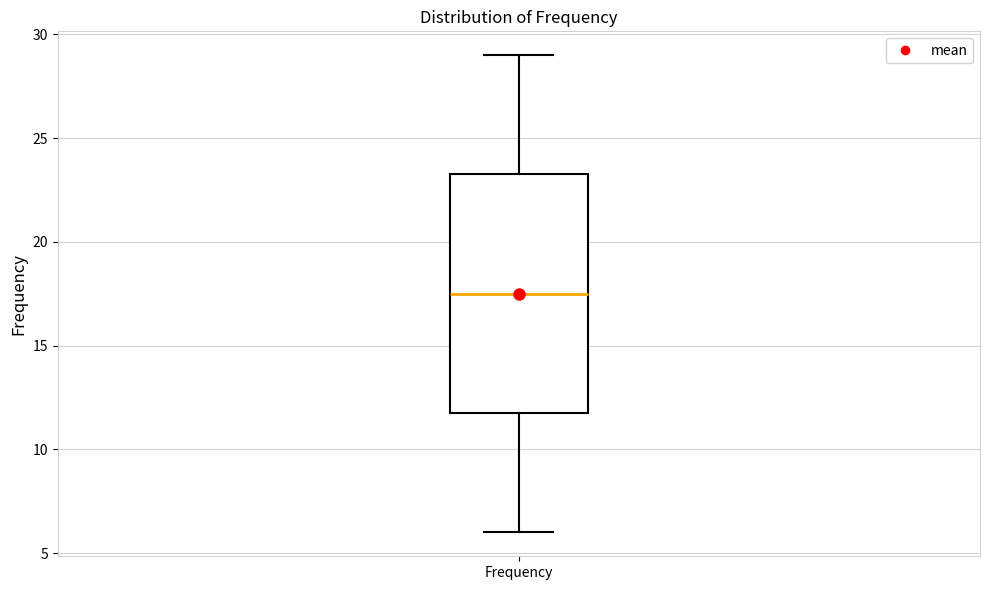

Where is the upper edge of the box for Frequency on the y-axis? The values are not printed on the chart, so give them approximately, as read against the axis.

23.5